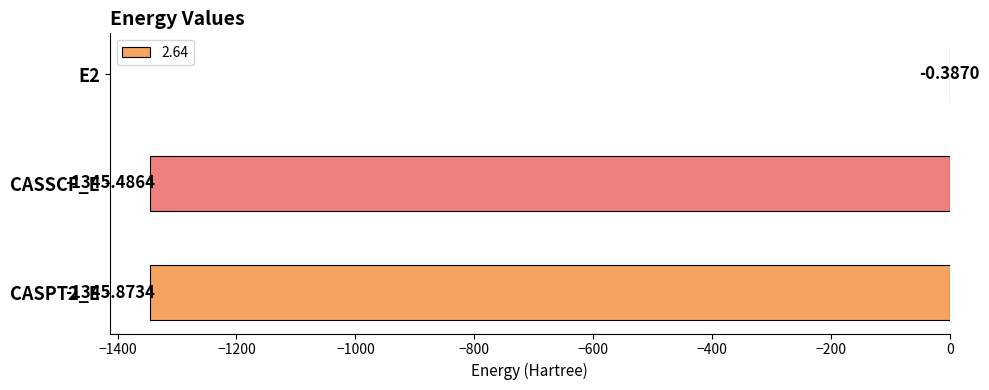

What is the sum of all values?

-2691.7